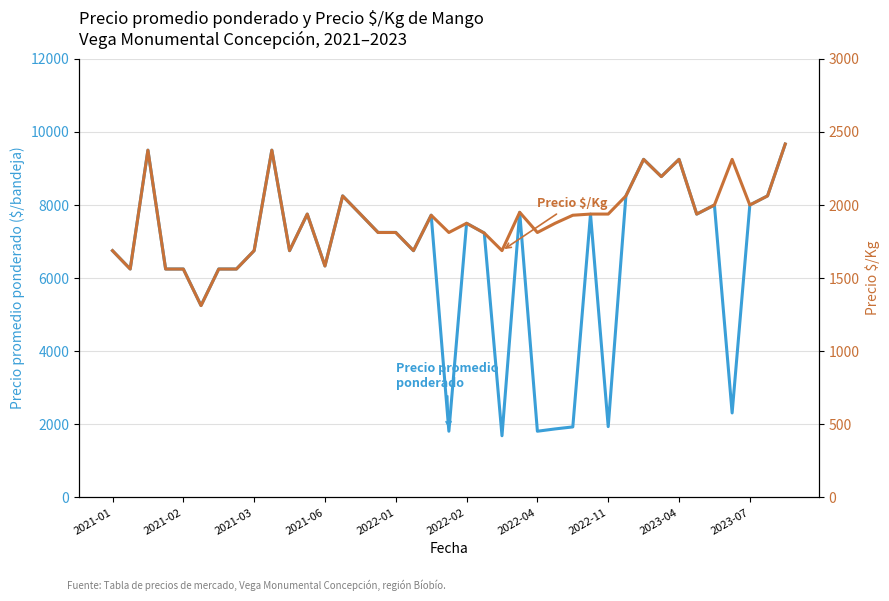

How many categories are shown in the chart?

39